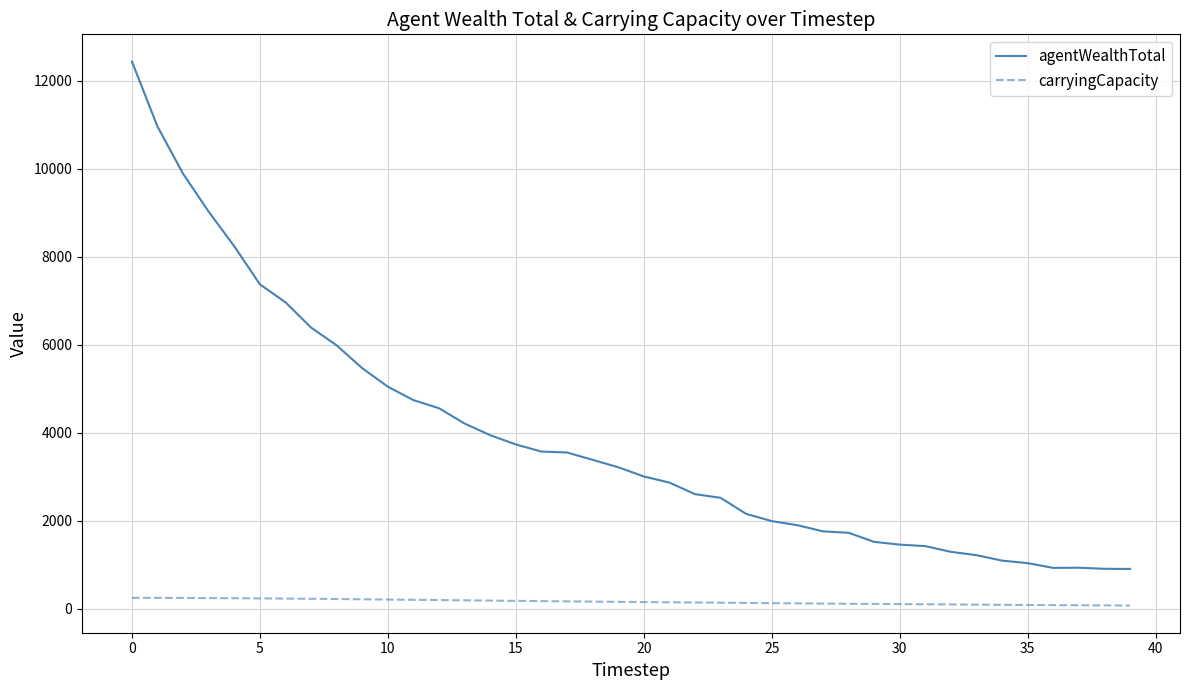

Rank the series by their maximum value, from highest to lowest.

agentWealthTotal, carryingCapacity